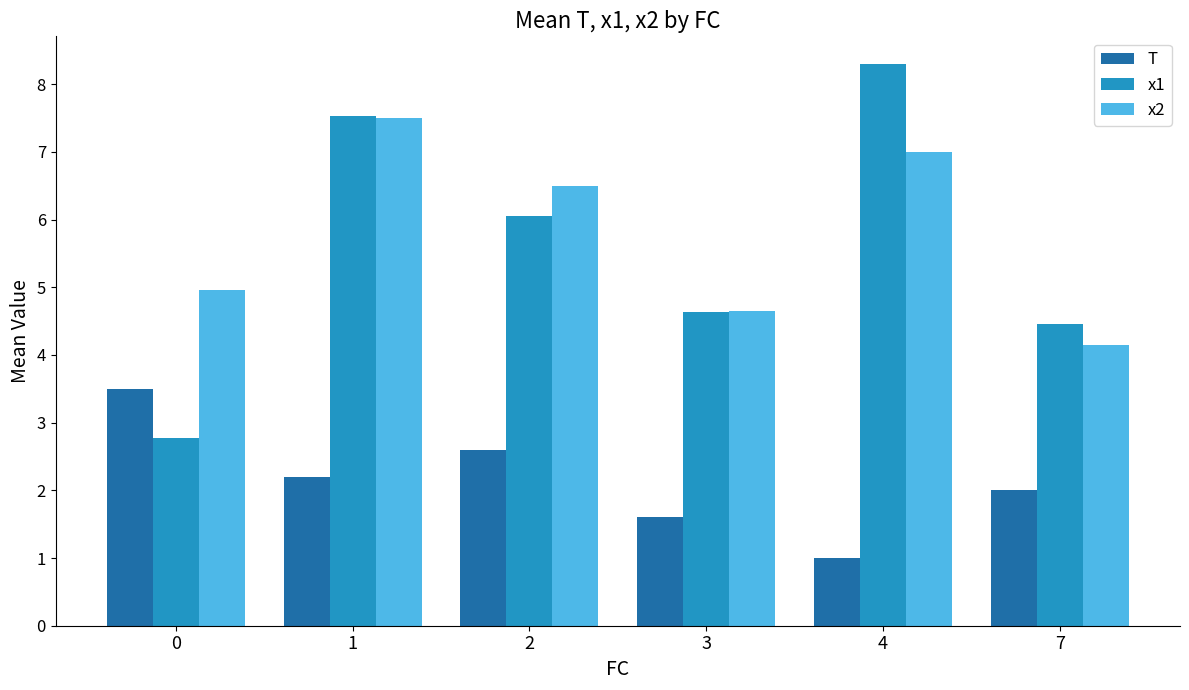

Does the chart contain stacked bars?

No